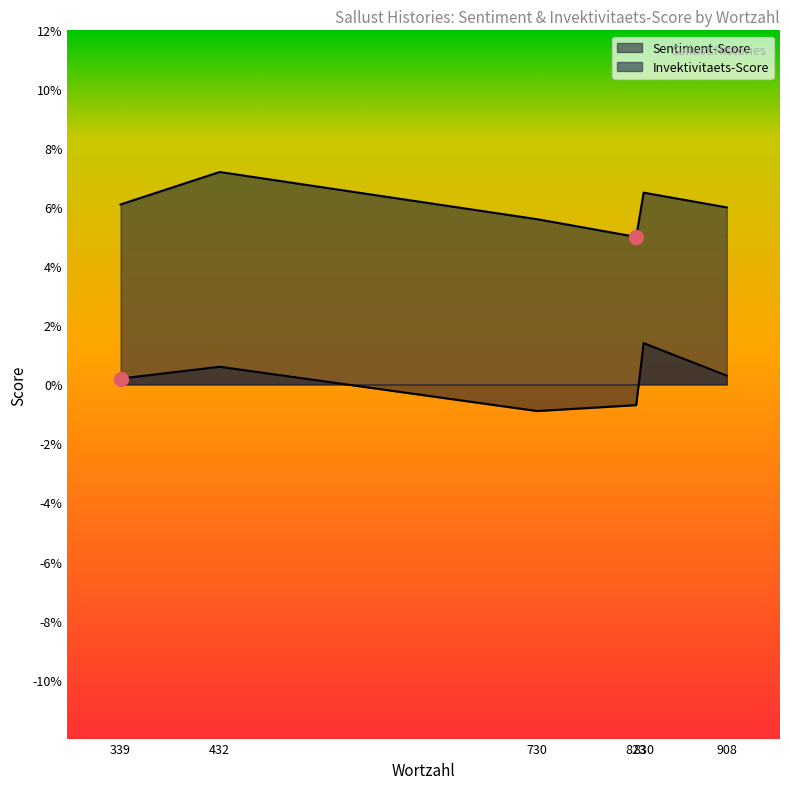

Which series has the widest spread of values?

Sentiment-Score